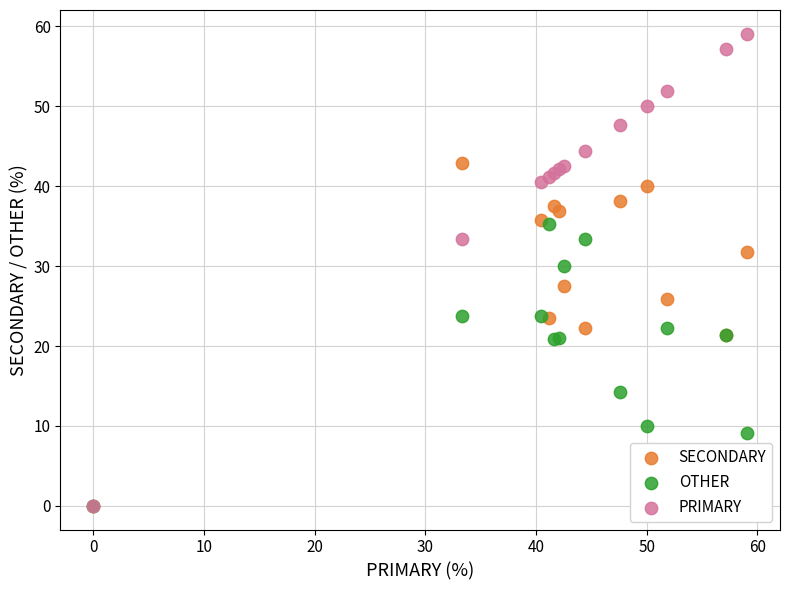

In the OTHER series, what Y value is closest to 17?

14.3